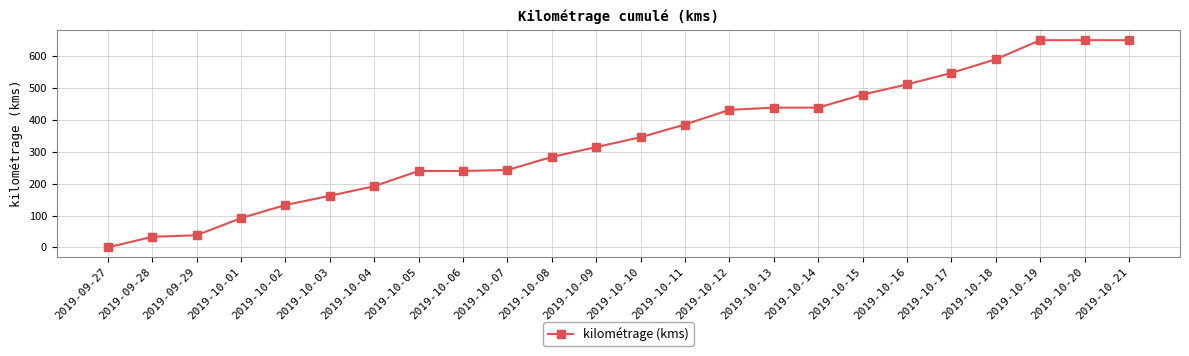

What is the change in value from 2019-10-15 to 2019-10-16?

+32